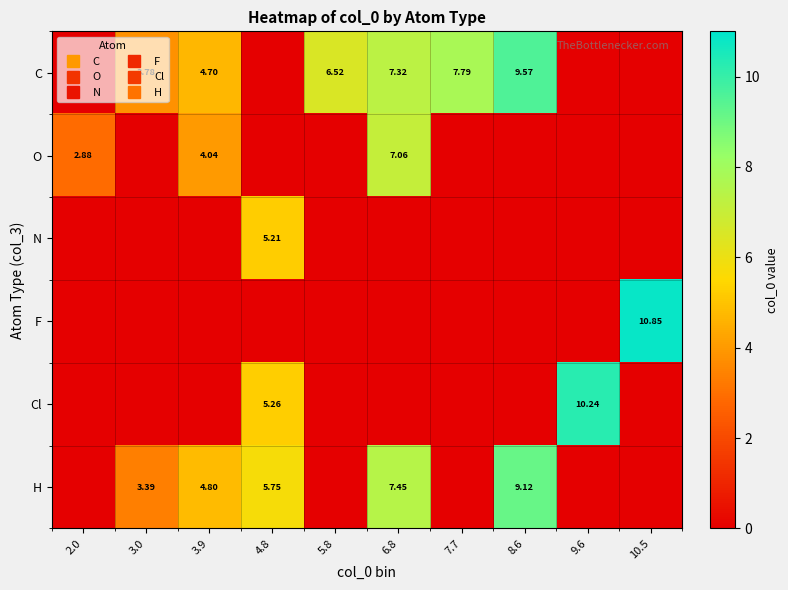

Is it true that O equals 2.9 at 2.0?

True